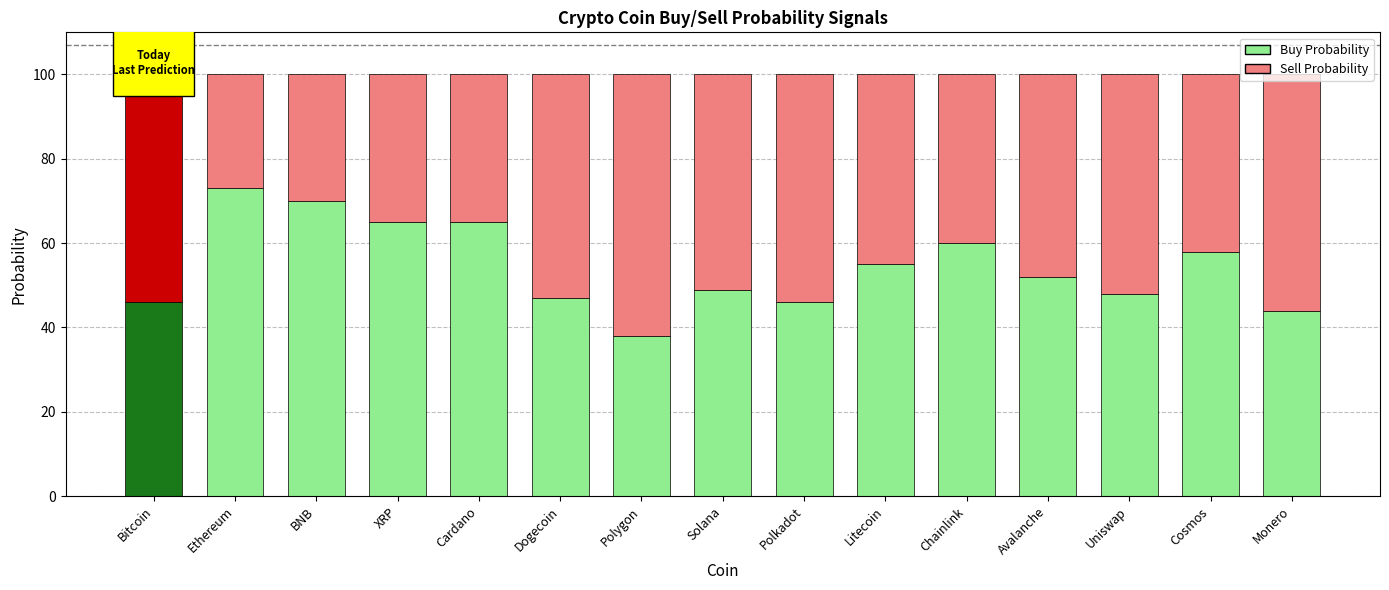

How many bars are there in total?

30